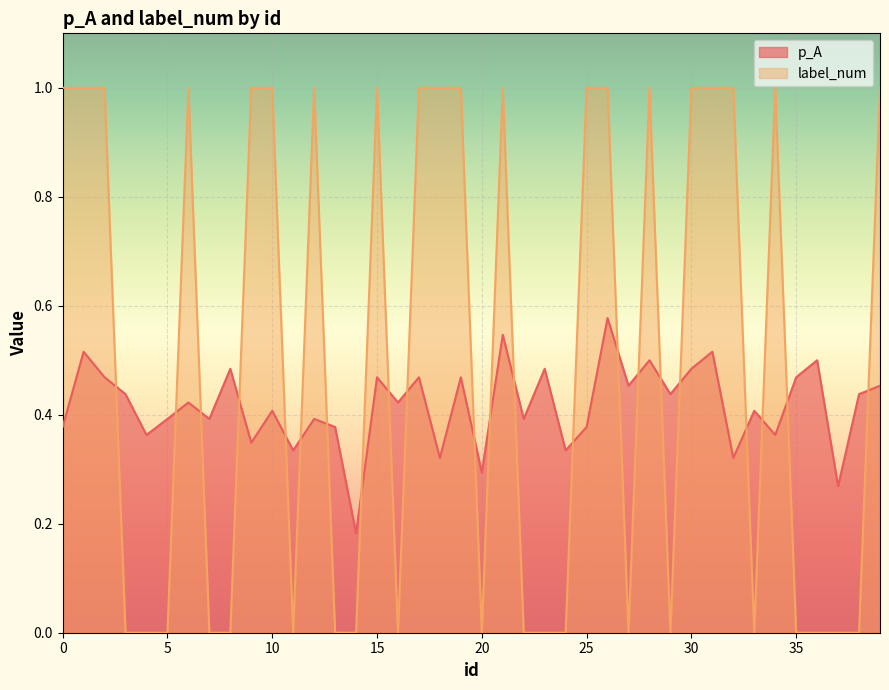

True or false: p_A and label_num cross at least once.

True